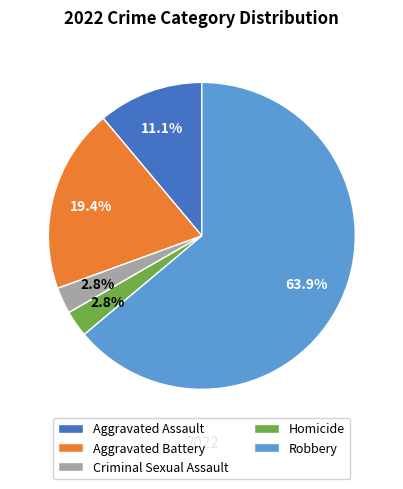

To the nearest percent, what portion does Robbery represent?

64%